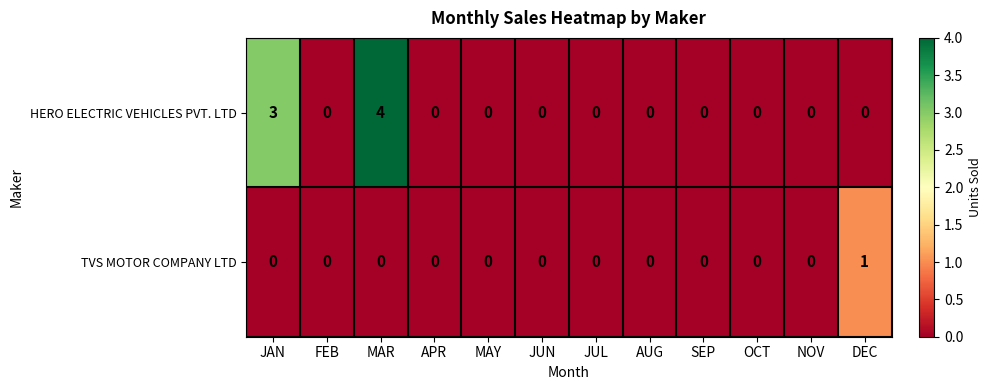

Which series has the largest range (max minus min)?

HERO ELECTRIC VEHICLES PVT. LTD